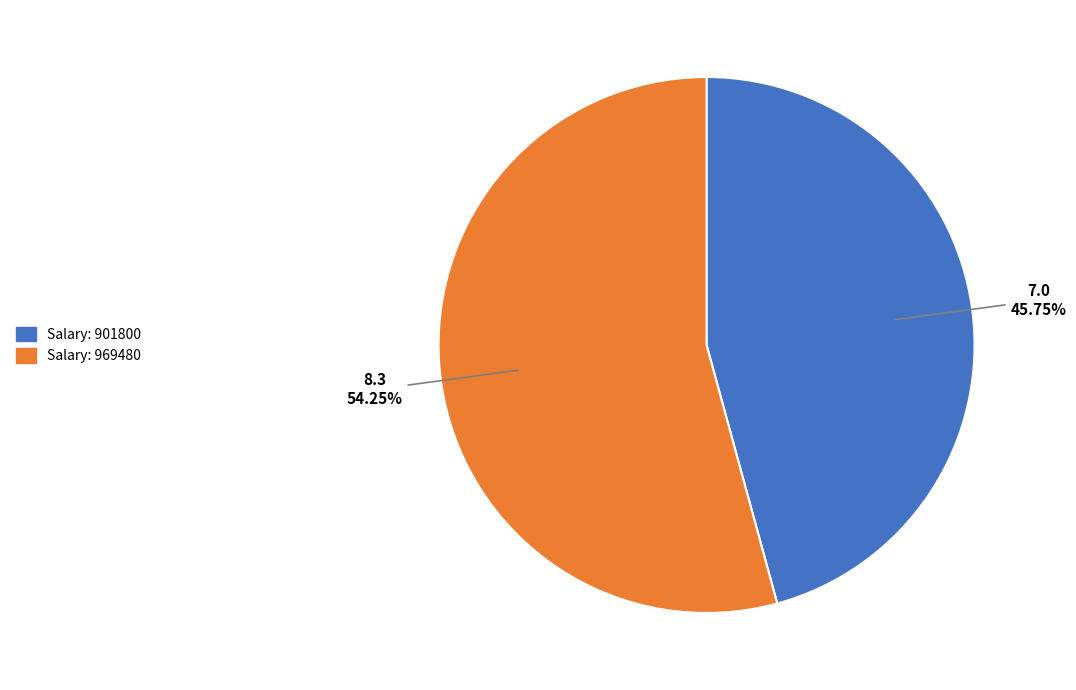

Is there any slice that represents more than half of the pie?

Yes